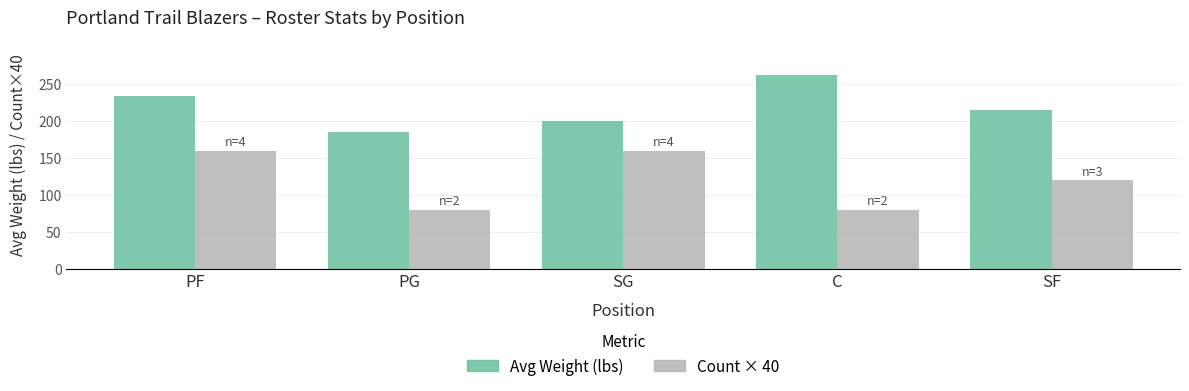

What is the sum of the Count × 40 values at C and PF?

240.0